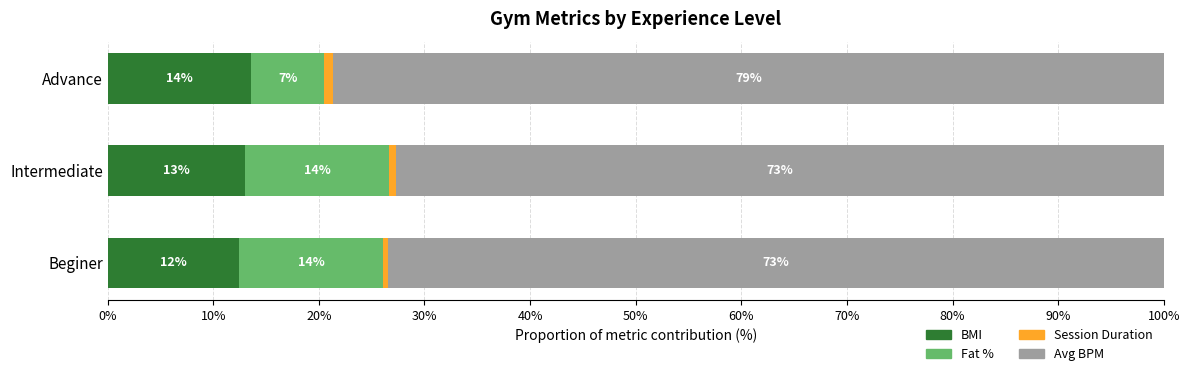

What are all the series names shown in the legend?

BMI, Fat %, Session Duration, Avg BPM